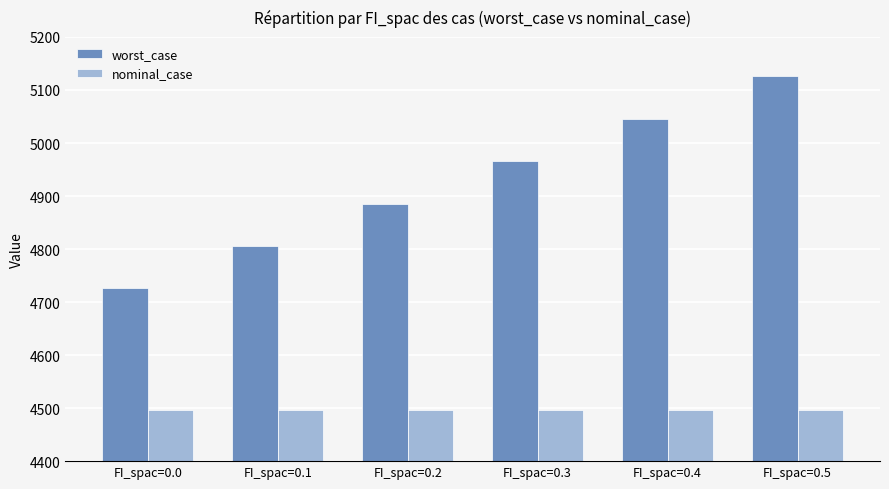

Reading left to right, extract all data points from this chart.

worst_case: FI_spac=0.0=4725.6	FI_spac=0.1=4805.7	FI_spac=0.2=4885.8	FI_spac=0.3=4965.9	FI_spac=0.4=5046.1	FI_spac=0.5=5126.2
nominal_case: FI_spac=0.0=4497.0	FI_spac=0.1=4497.0	FI_spac=0.2=4497.0	FI_spac=0.3=4497.0	FI_spac=0.4=4497.0	FI_spac=0.5=4497.0